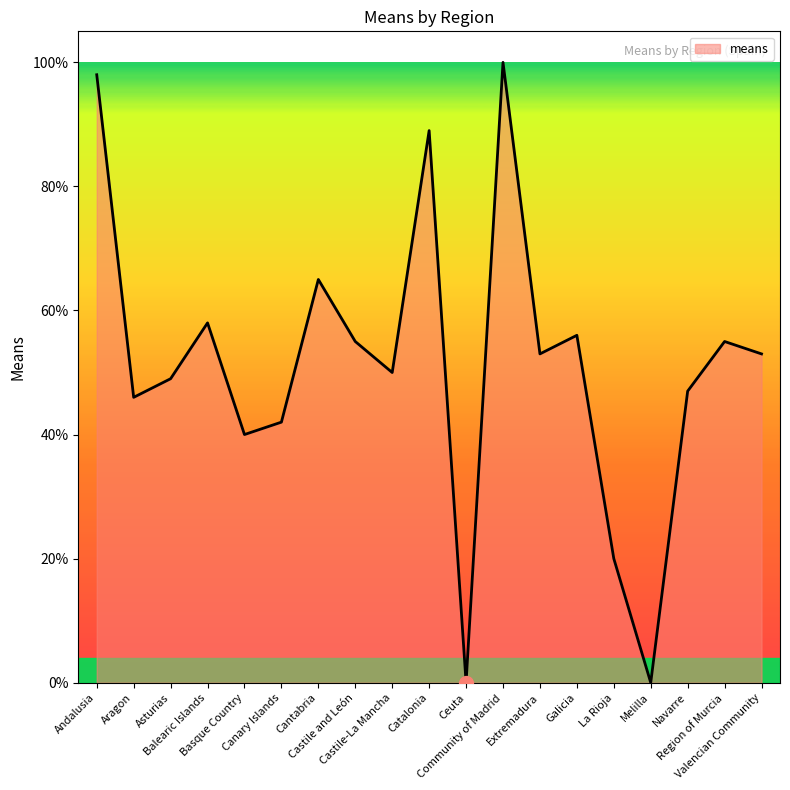

What is the greatest value displayed?

100